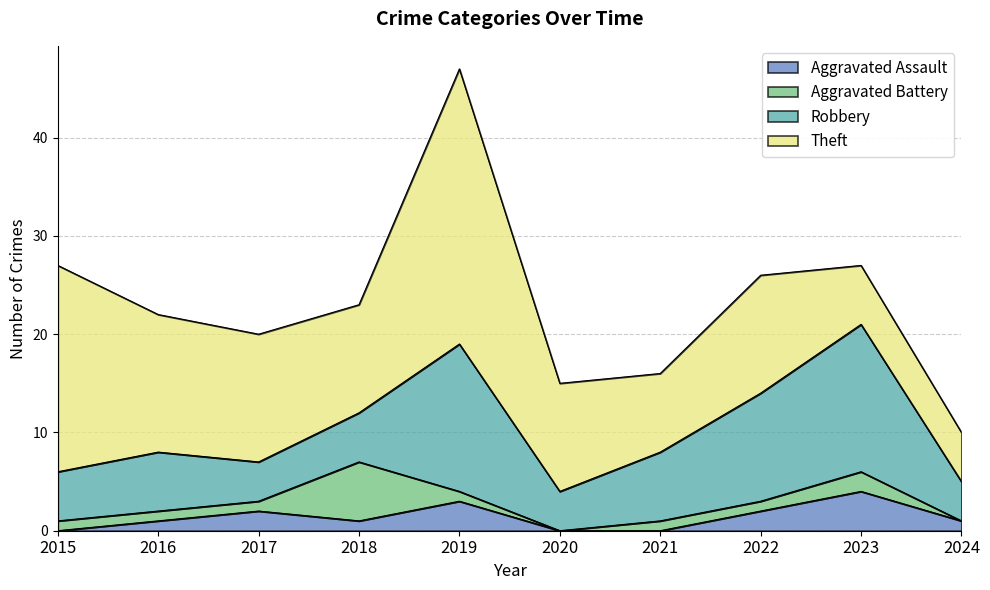

Rank the series by their maximum value, from highest to lowest.

Theft, Robbery, Aggravated Battery, Aggravated Assault